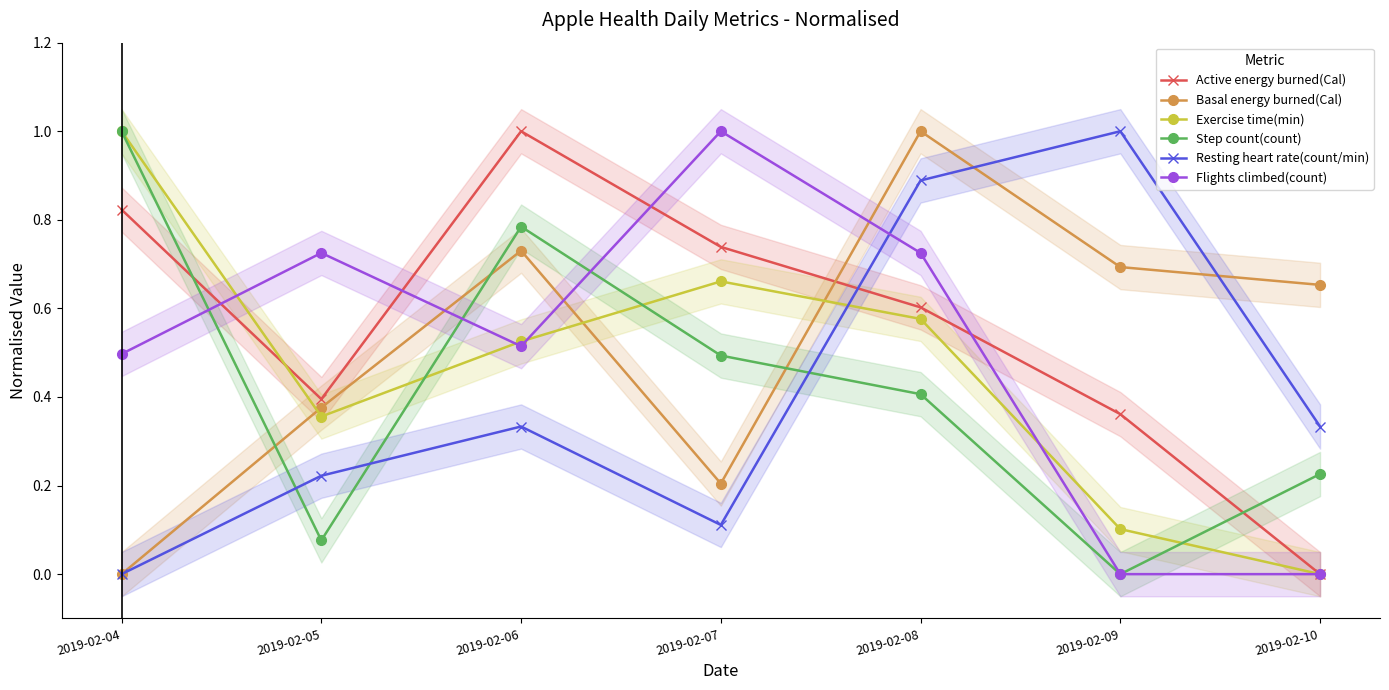

At 2019-02-07, list the series in order from smallest to largest.

Resting heart rate(count/min), Basal energy burned(Cal), Step count(count), Exercise time(min), Active energy burned(Cal), Flights climbed(count)